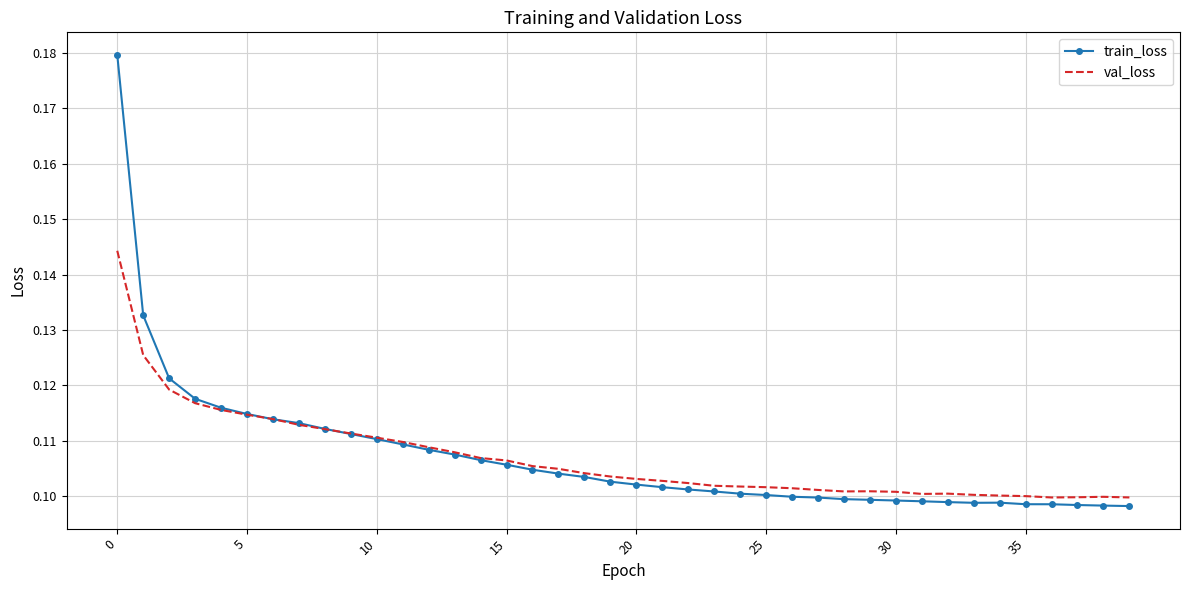

At how many categories does at least one series exceed 0?

40